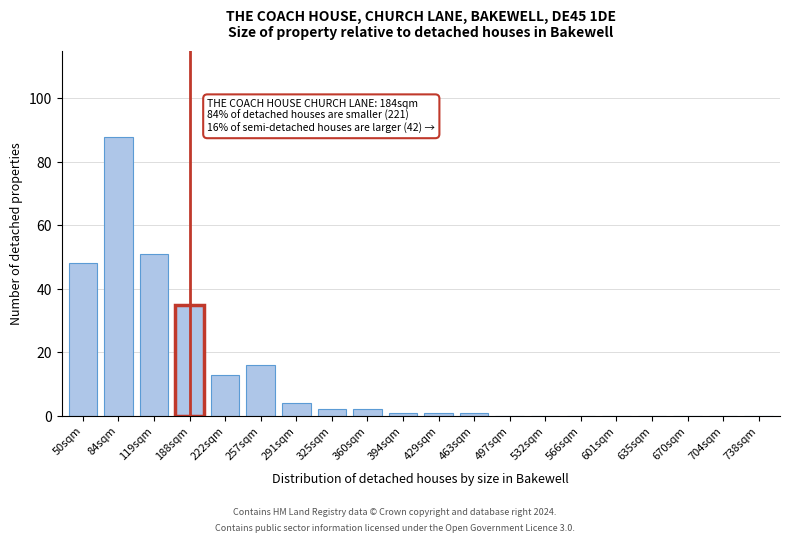

Reading left to right, extract all data points from this chart.

50sqm=48	84sqm=88	119sqm=51	188sqm=35	222sqm=13	257sqm=16	291sqm=4	325sqm=2	360sqm=2	394sqm=1	429sqm=1	463sqm=1	497sqm=0	532sqm=0	566sqm=0	601sqm=0	635sqm=0	670sqm=0	704sqm=0	738sqm=0